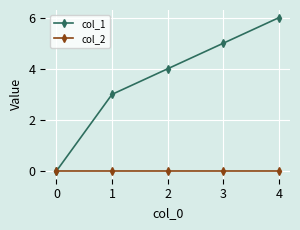

How many values in the col_1 series are below 4?

2